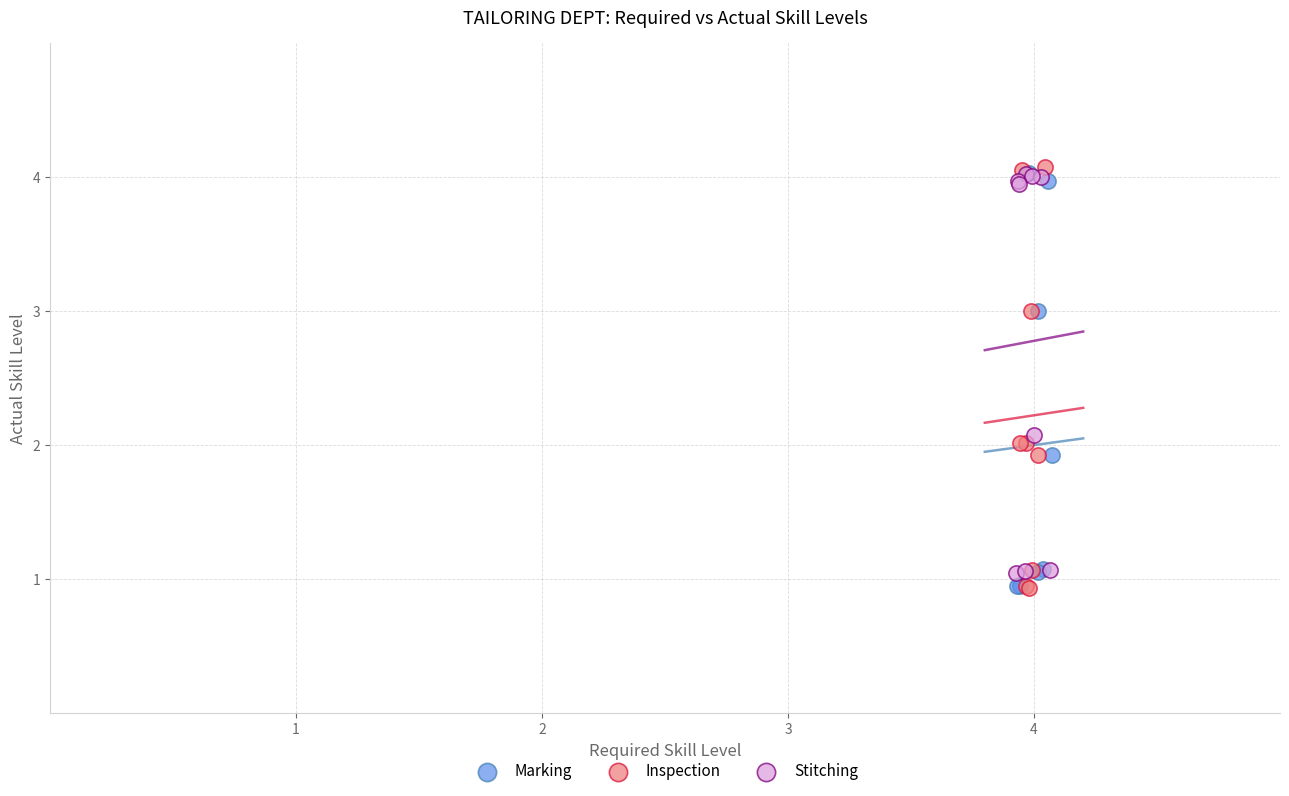

What are all the series names shown in the legend?

Marking, Inspection, Stitching